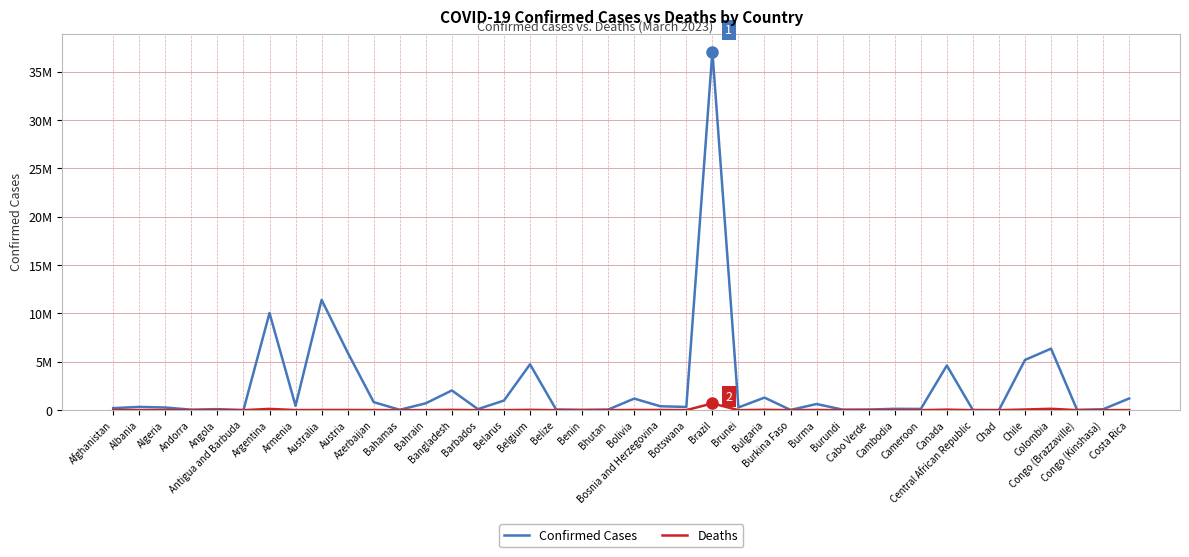

True or false: Confirmed Cases and Deaths intersect in this chart.

False